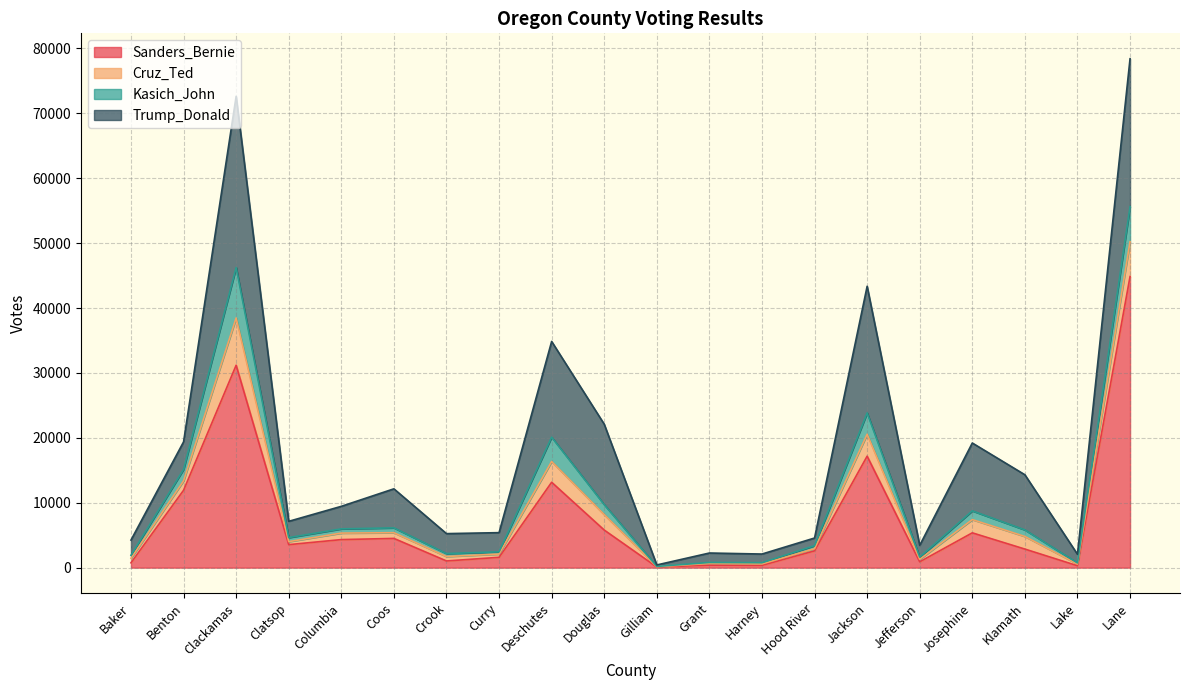

How many data points does each series have?

20